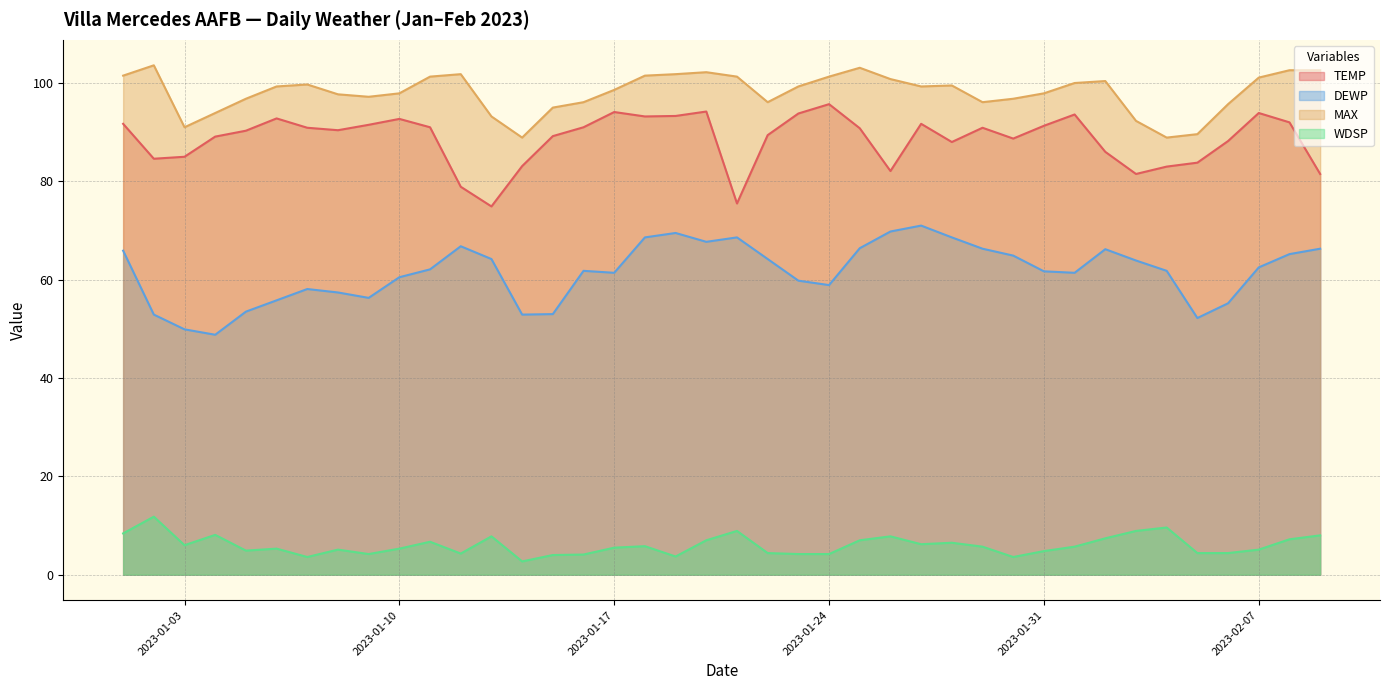

True or false: MAX has more than 1 interior local peaks.

True